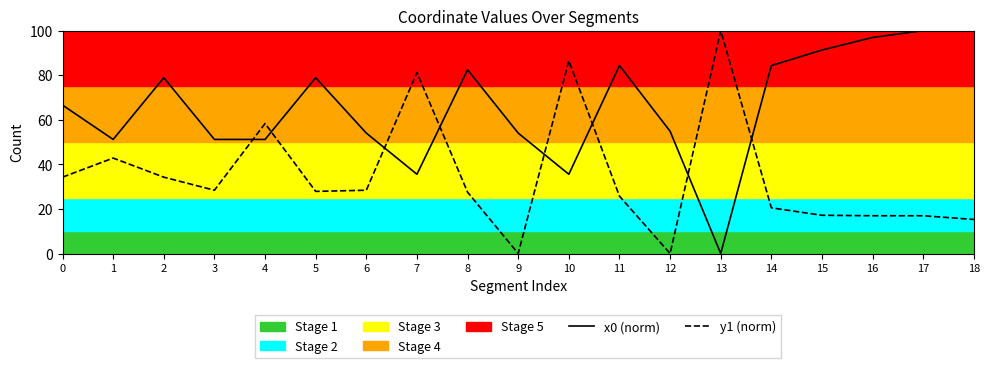

How many values in the y1 (norm) series exceed 27?

11